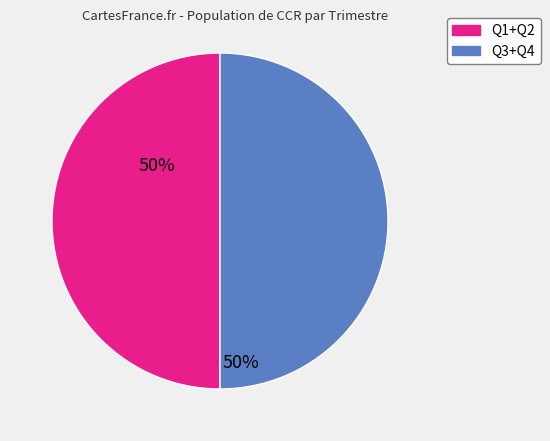

How many slices are in this pie chart?

2